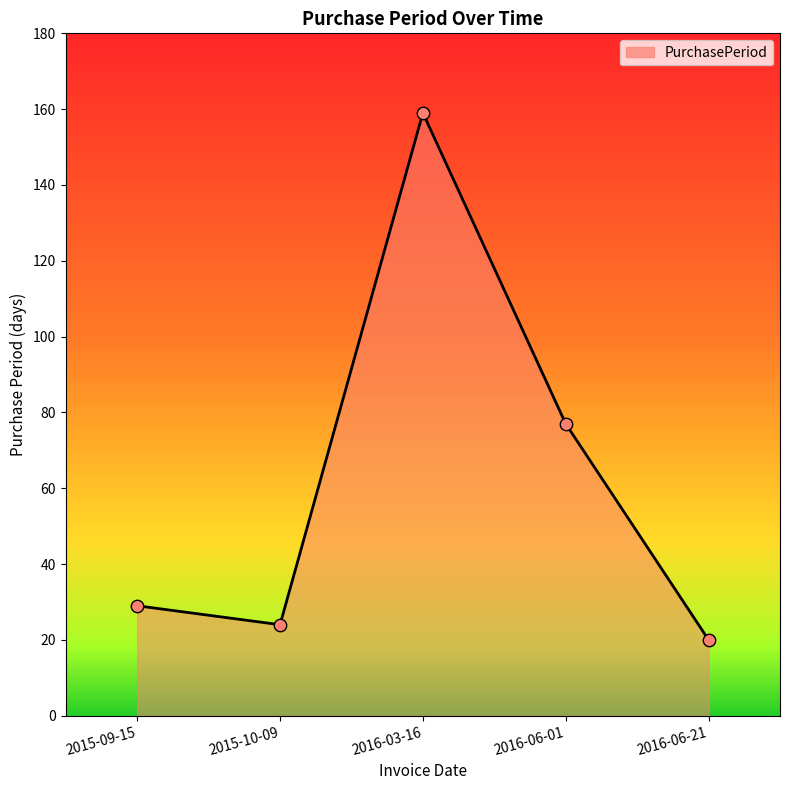

What is the change in value from 2016-03-16 to 2016-06-21?

-139